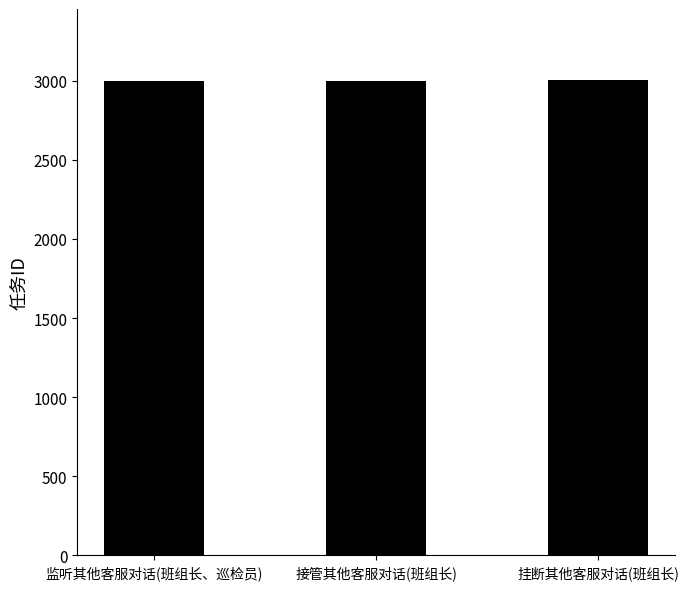

What value does the data have at 监听其他客服对话(班组长、巡检员)?

3001